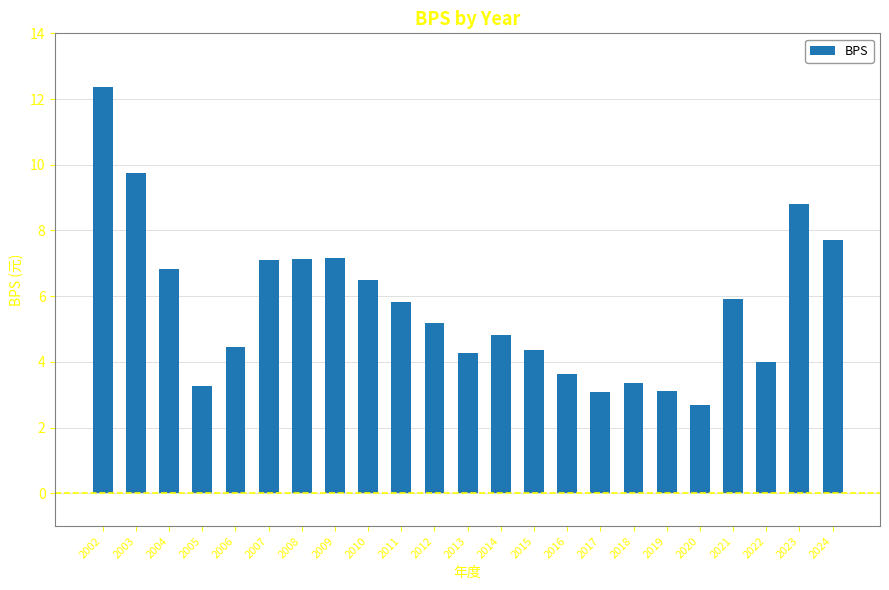

What is the average value?

5.7